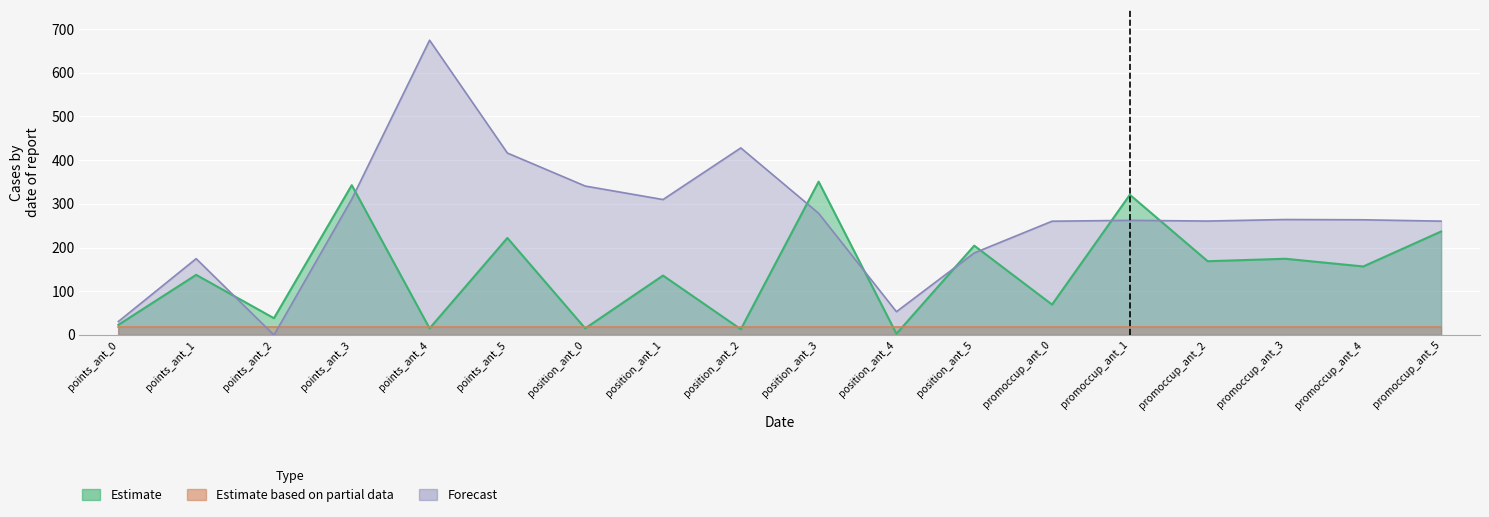

What is the label of the 11th point from the right?

position_ant_1